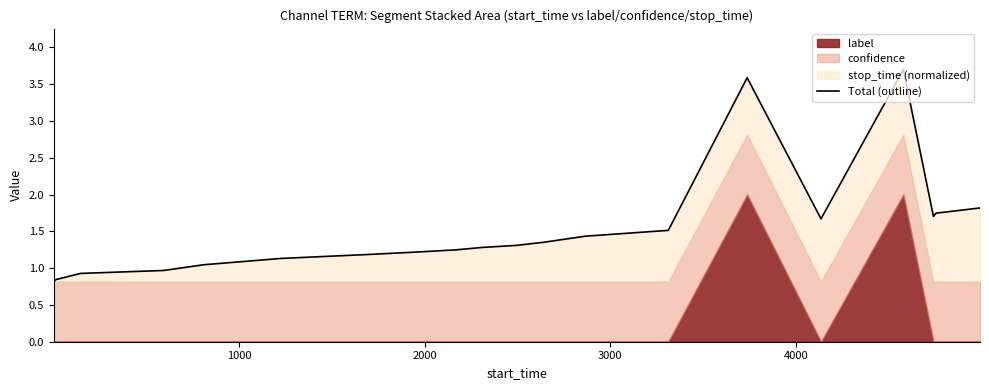

What is the difference between the maximum and second lowest values?

2.9